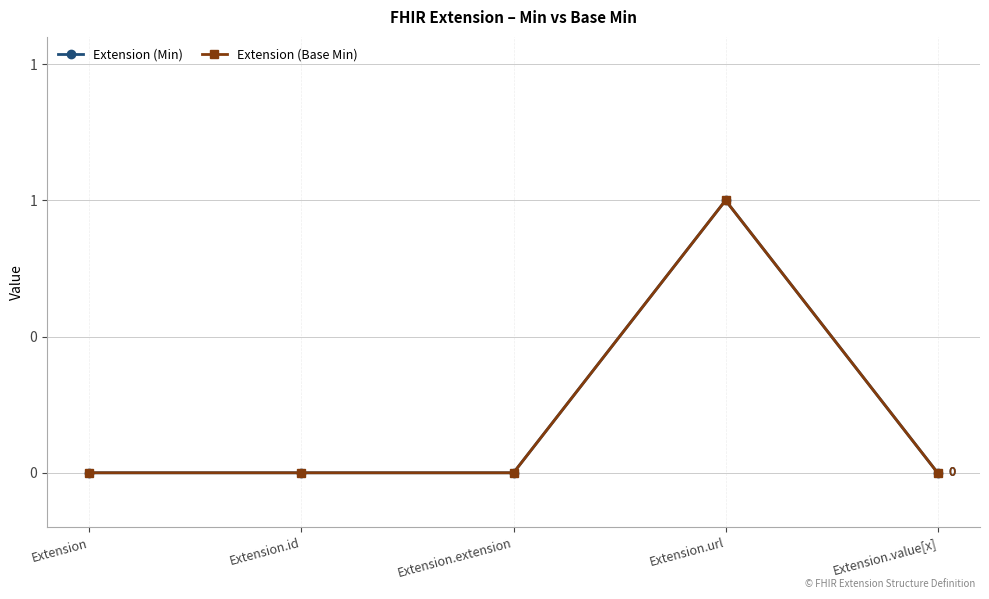

Does the chart have visible grid lines?

Yes